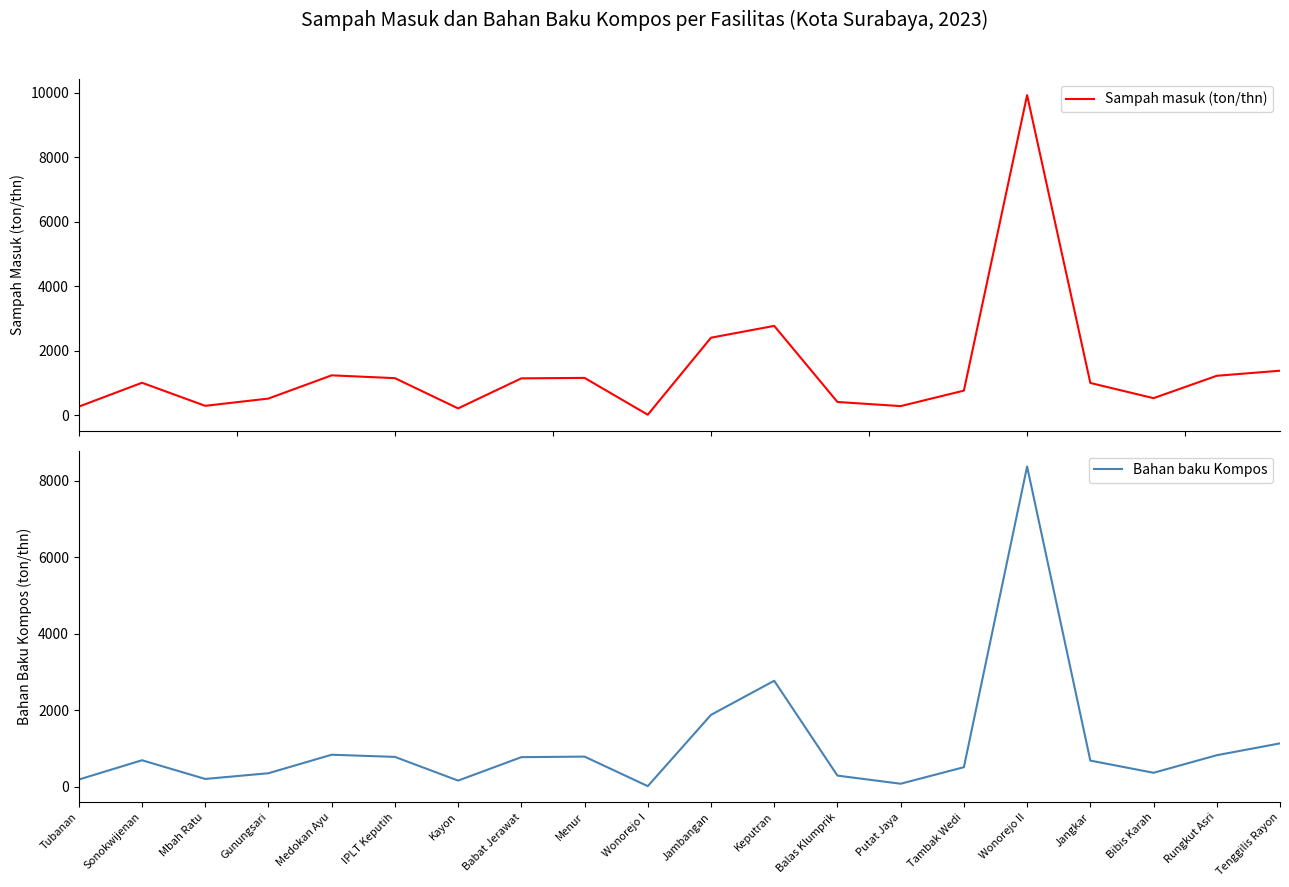

True or false: Bahan baku Kompos and Sampah masuk (ton/thn) intersect in this chart.

False